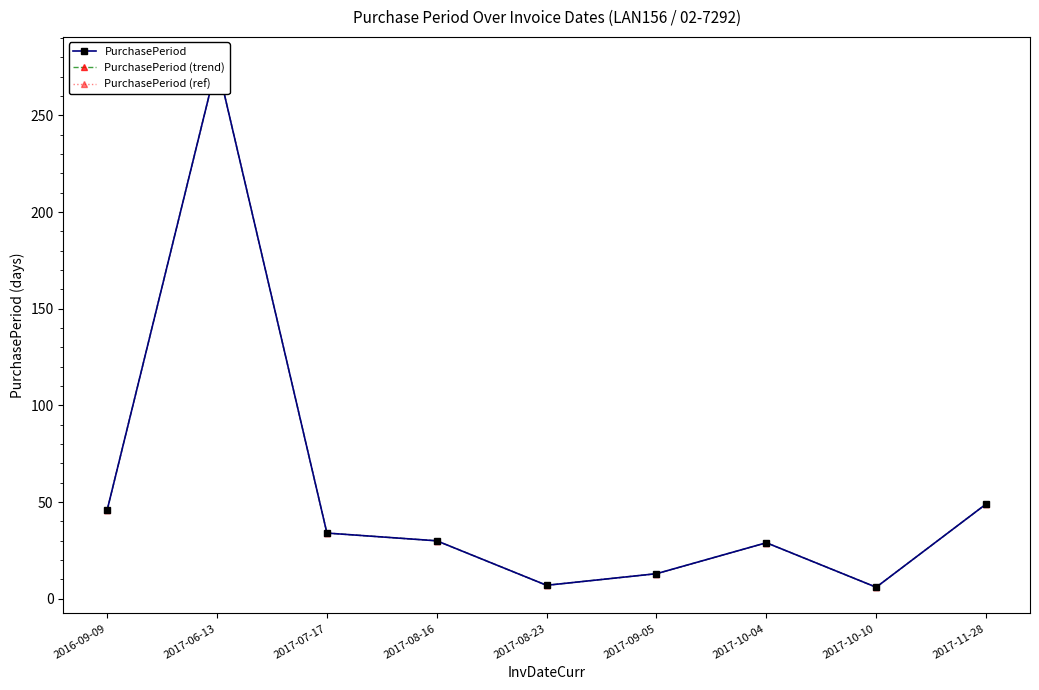

In PurchasePeriod (trend), how many points are higher than both neighbors (excluding endpoints)?

2